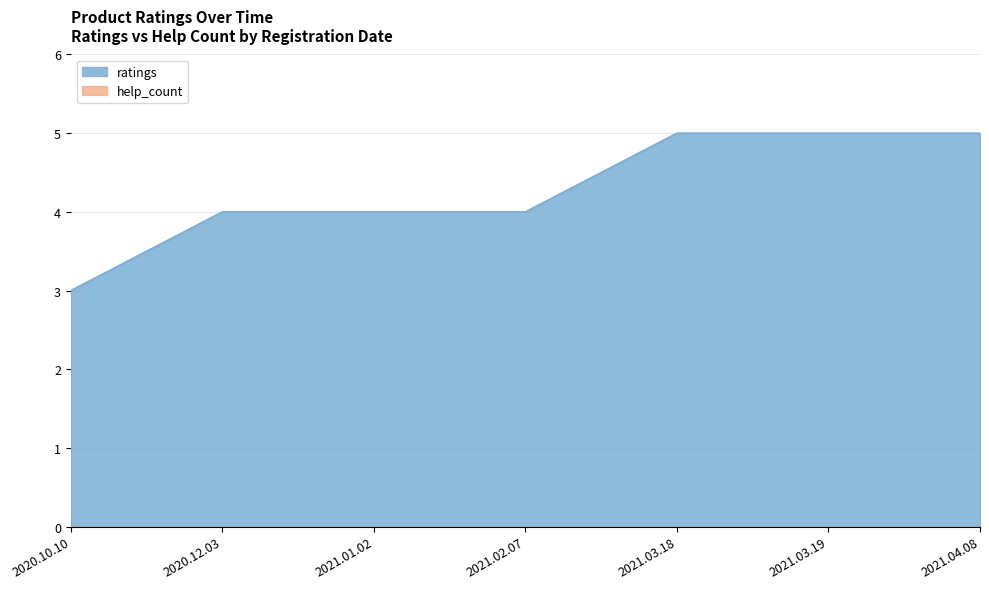

Rank the categories by value from lowest to highest.

2020.10.10, 2020.12.03, 2021.01.02, 2021.02.07, 2021.03.18, 2021.03.19, 2021.04.08